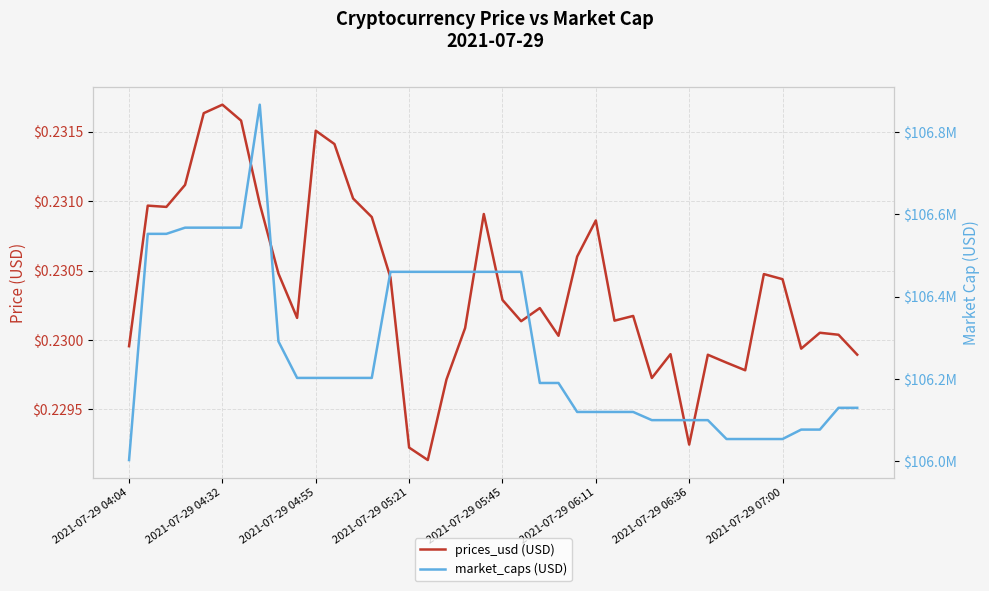

What are all the series names shown in the legend?

prices_usd (USD), market_caps (USD)